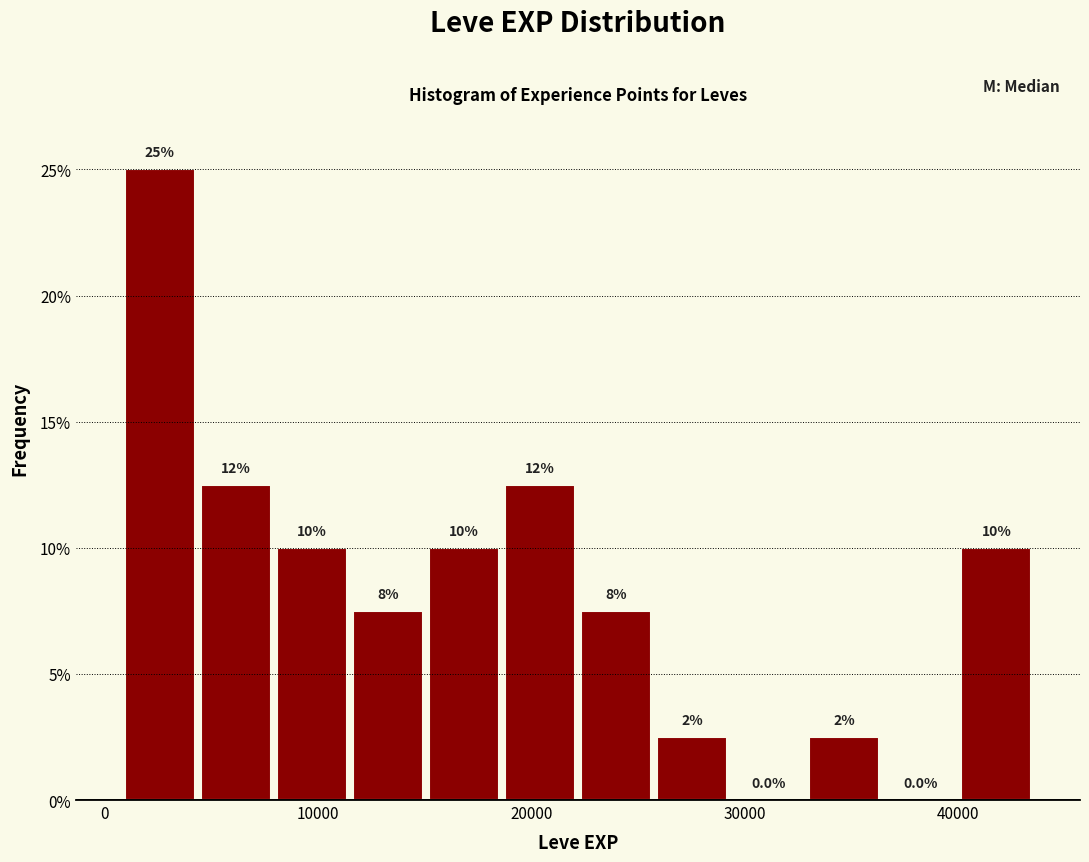

Around what value on the x-axis is the tallest bar? Give the approximate position of its centre, as read against the axis.

3000